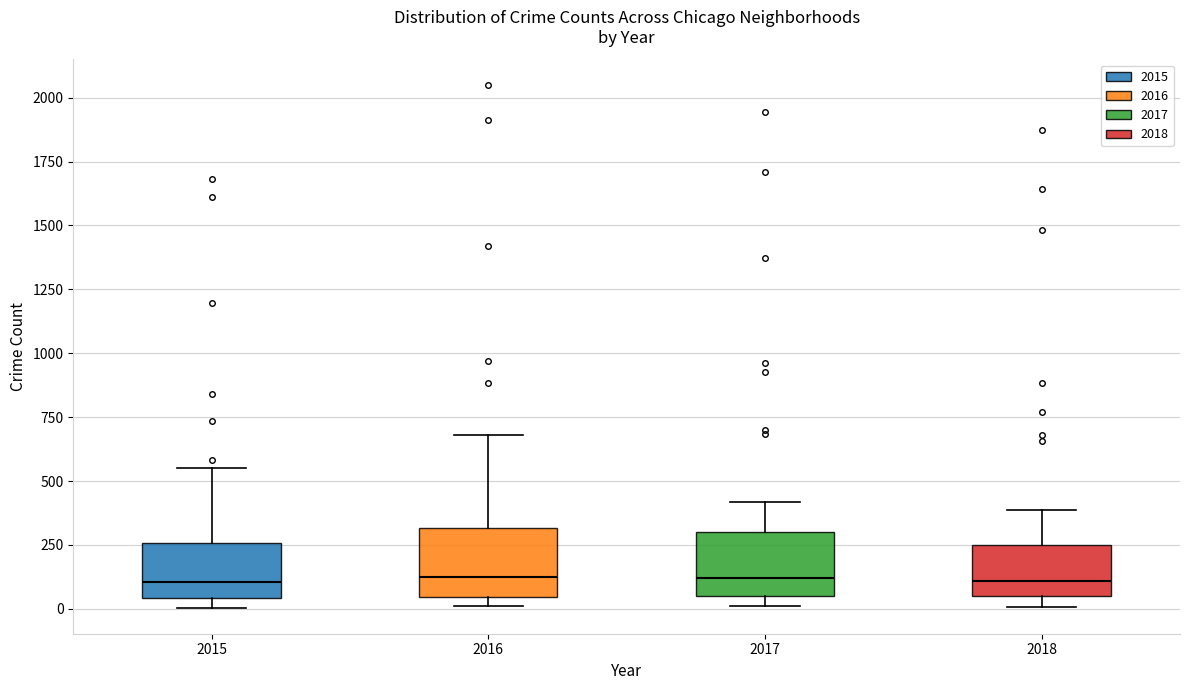

Reading left to right, read every box against the y-axis: the position of its median line, the range the box covers, and the ends of its whiskers. The values are not printed on the chart, so give them approximately, as read against the axis.

2015: median 100, box 50 to 250, whiskers 0 to 550
2016: median 100, box 50 to 300, whiskers 0 to 700
2017: median 100, box 50 to 300, whiskers 0 to 400
2018: median 100, box 50 to 250, whiskers 0 to 400